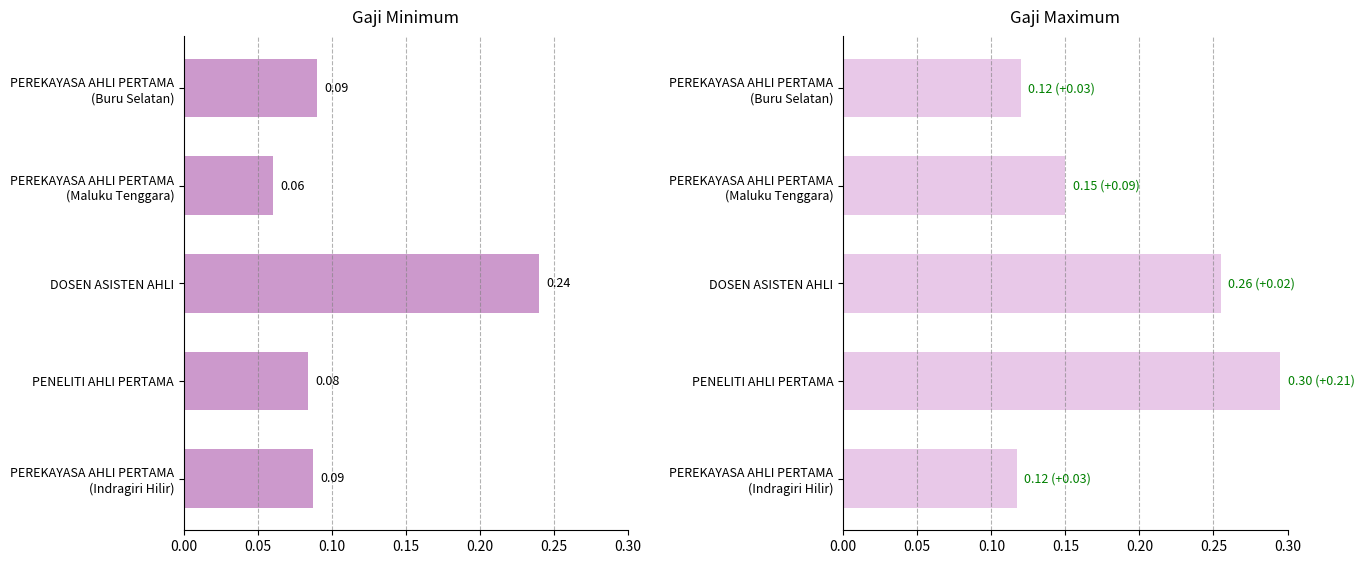

What is the difference between the maximum and minimum values in the gaji_min series?

0.2